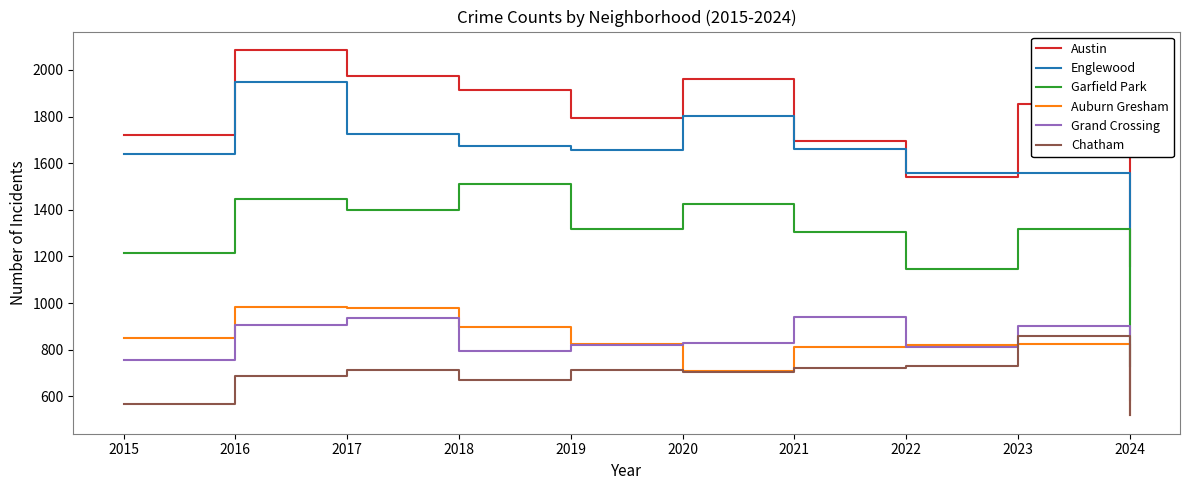

Which series ends up on top after the final intersection of Austin and Englewood?

Austin